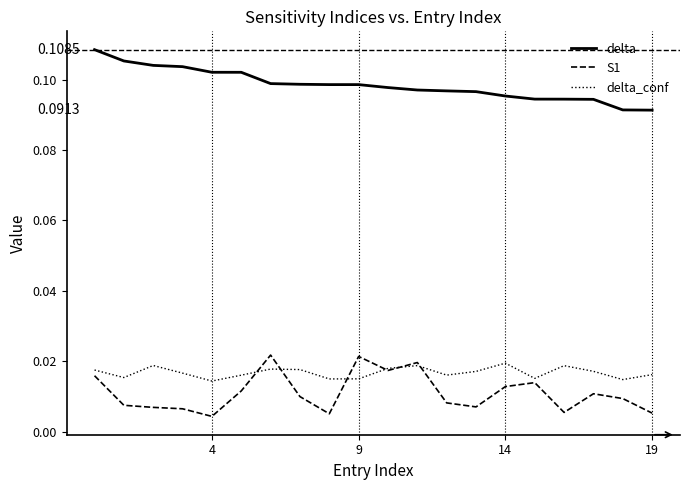

In delta_conf, how many points are lower than both neighbors (excluding endpoints)?

6